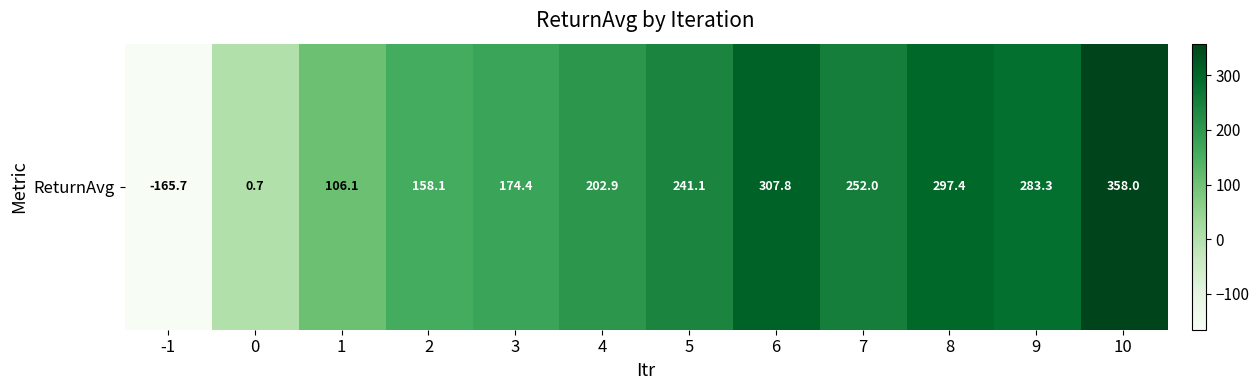

How many values are below zero?

1